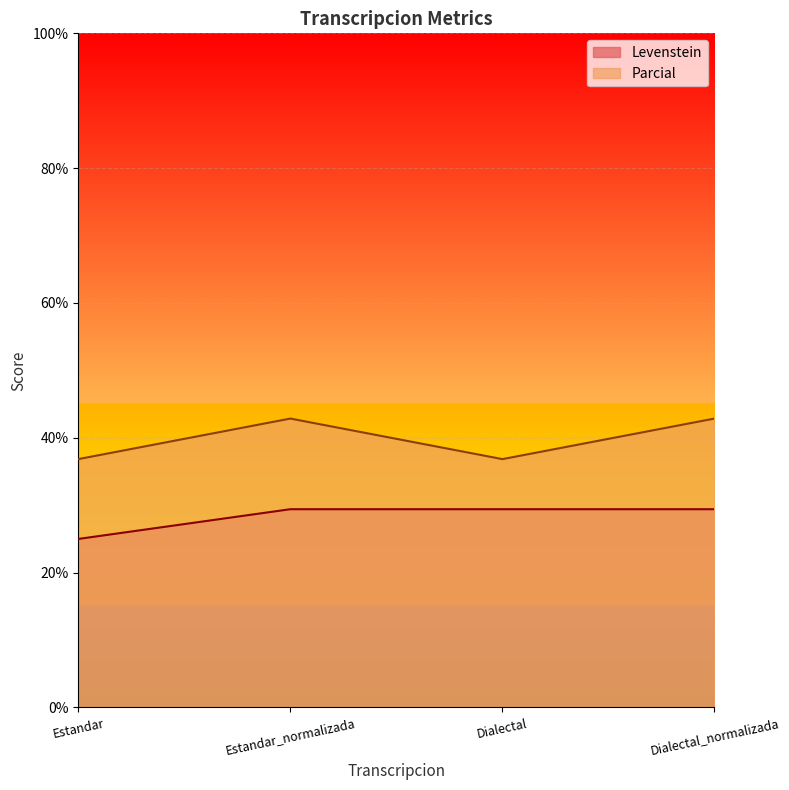

True or false: Levenstein and Parcial intersect in this chart.

False